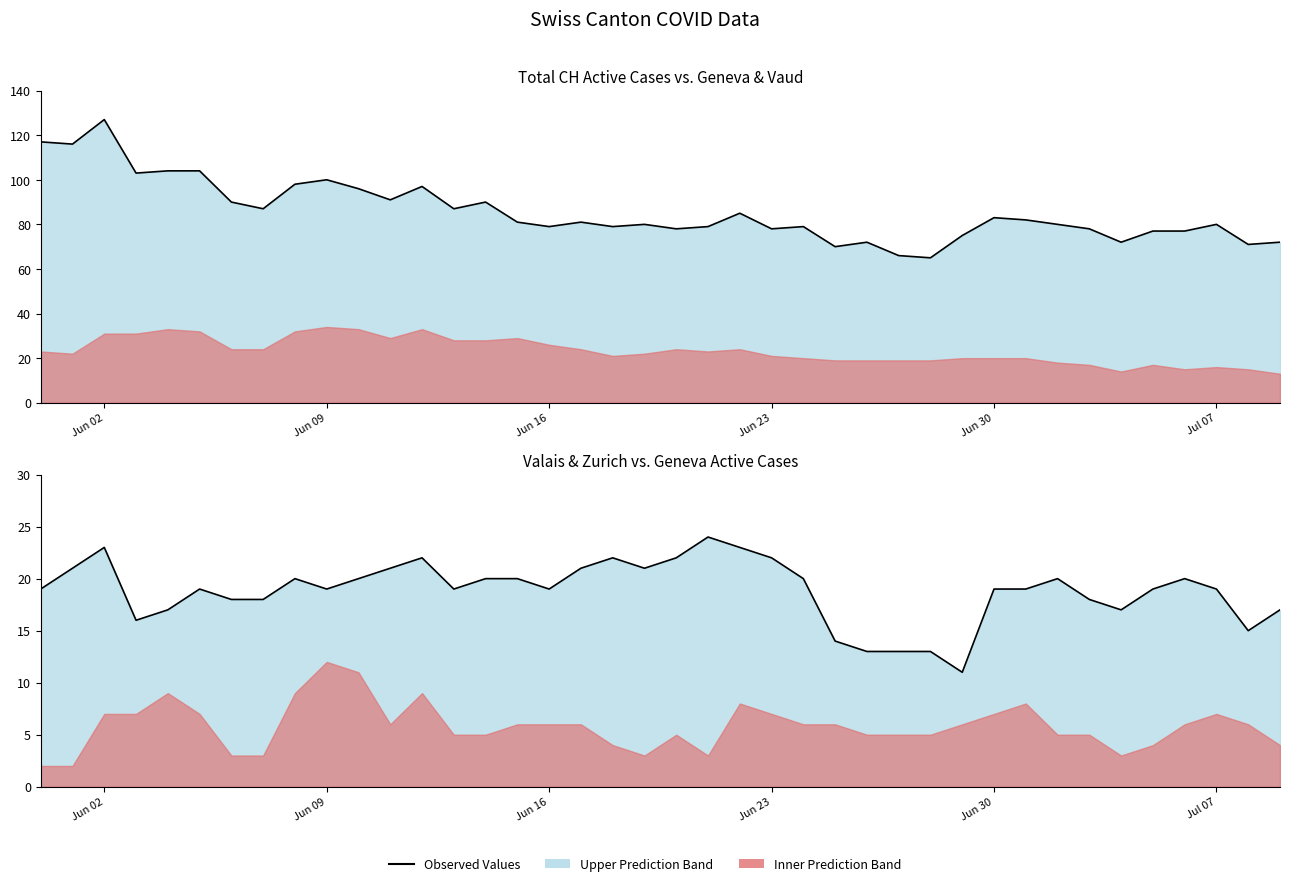

What is the sum of all VS+ZH line values?

753